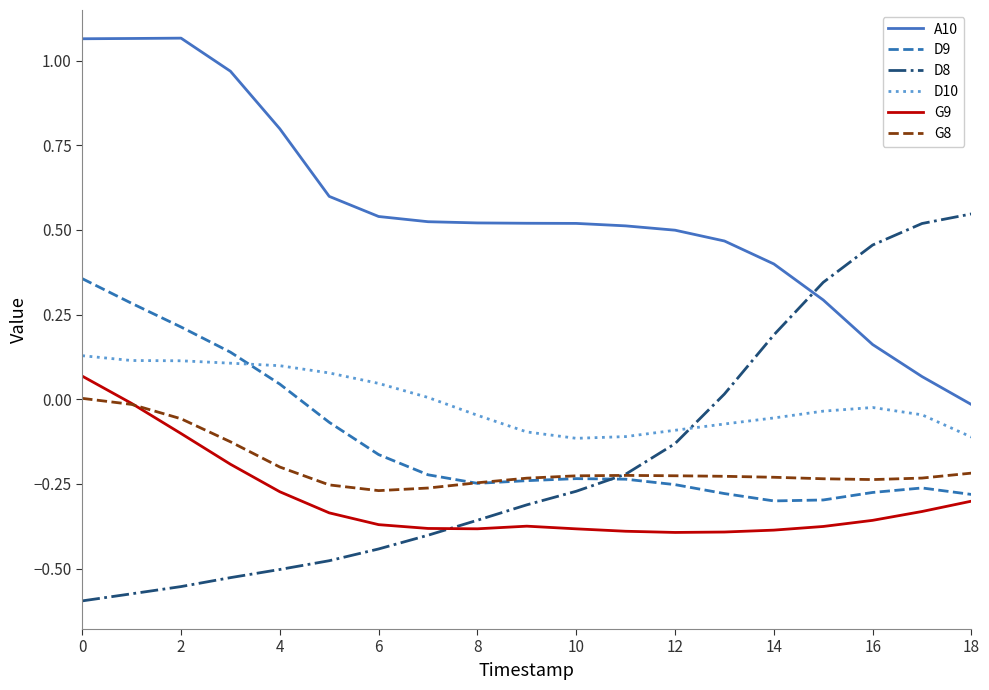

True or false: D9 has more than 0 interior local peaks.

True